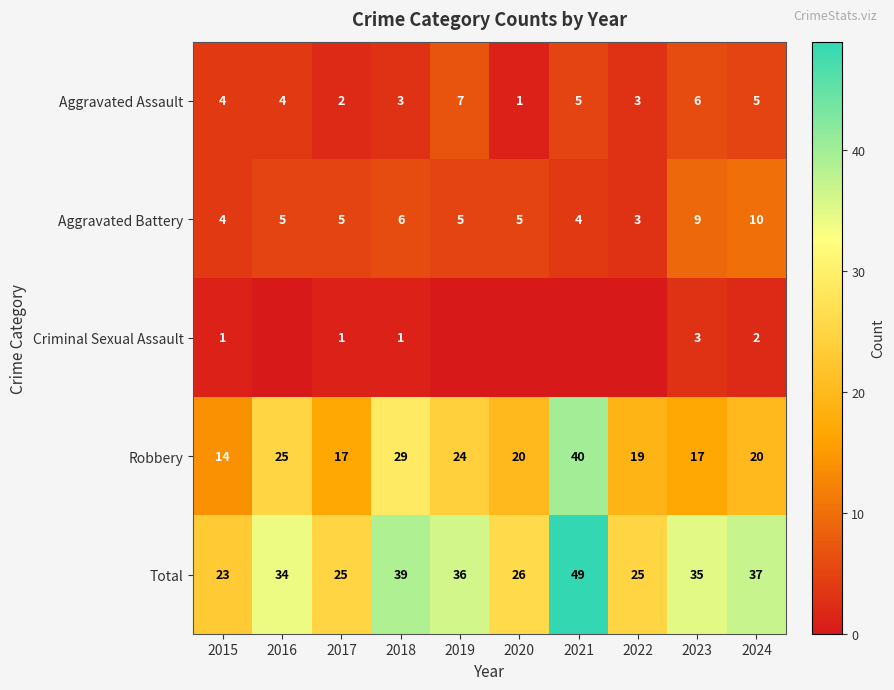

What is the maximum value for Aggravated Assault?

7